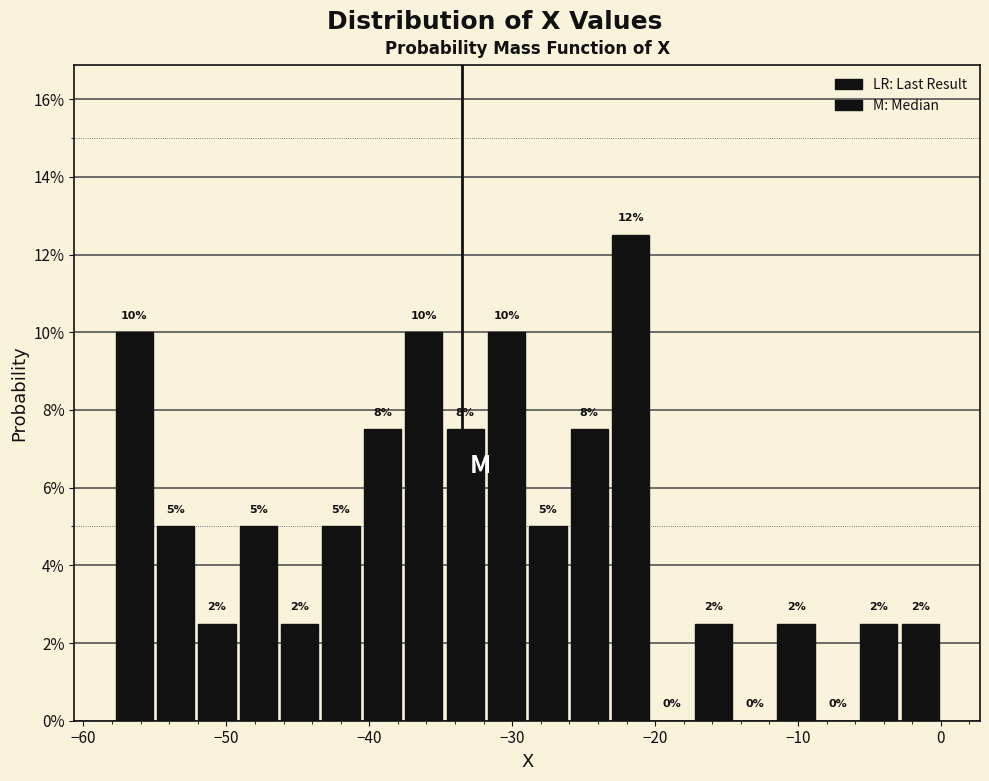

Around what value on the x-axis is the tallest bar? Give the approximate position of its centre, as read against the axis.

-22